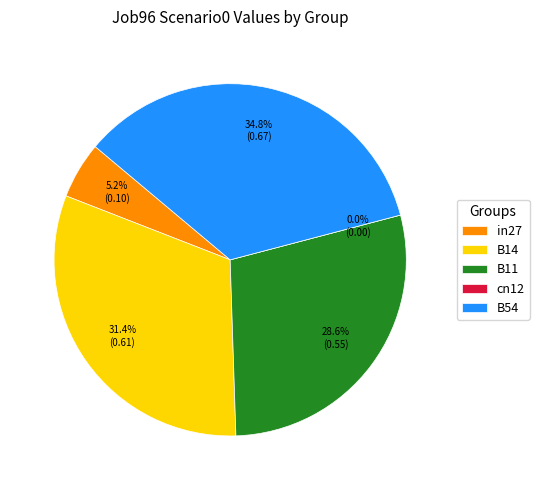

Is there a majority slice in this chart?

No